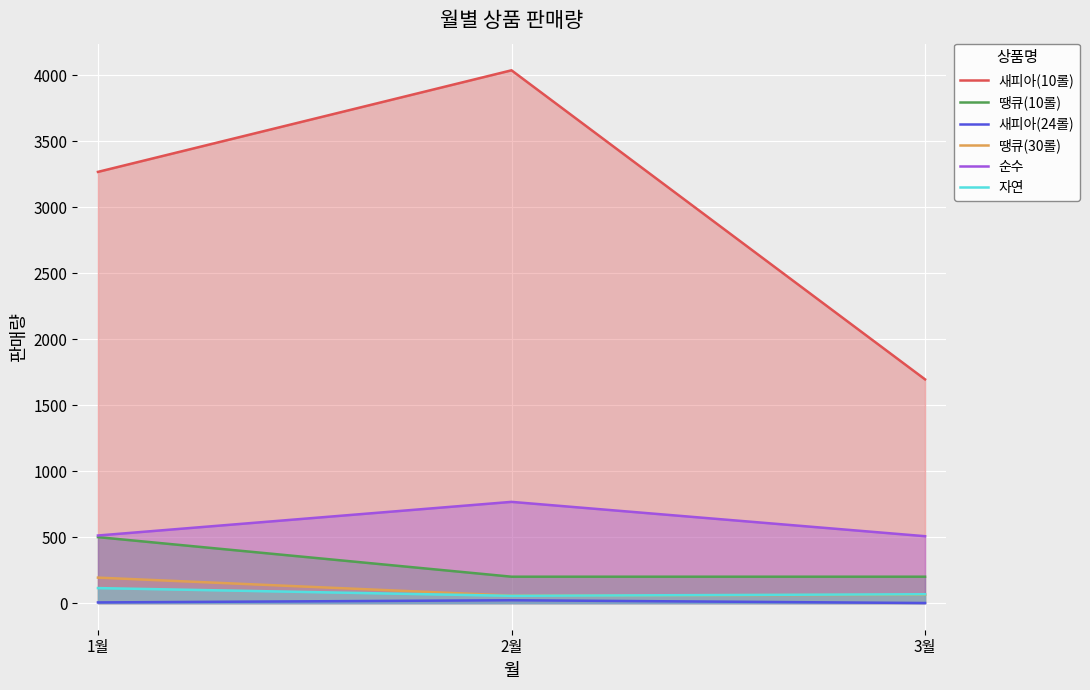

Rank the series at 2월 from lowest to highest value.

새피아(24롤), 자연, 땡큐(30롤), 땡큐(10롤), 순수, 새피아(10롤)